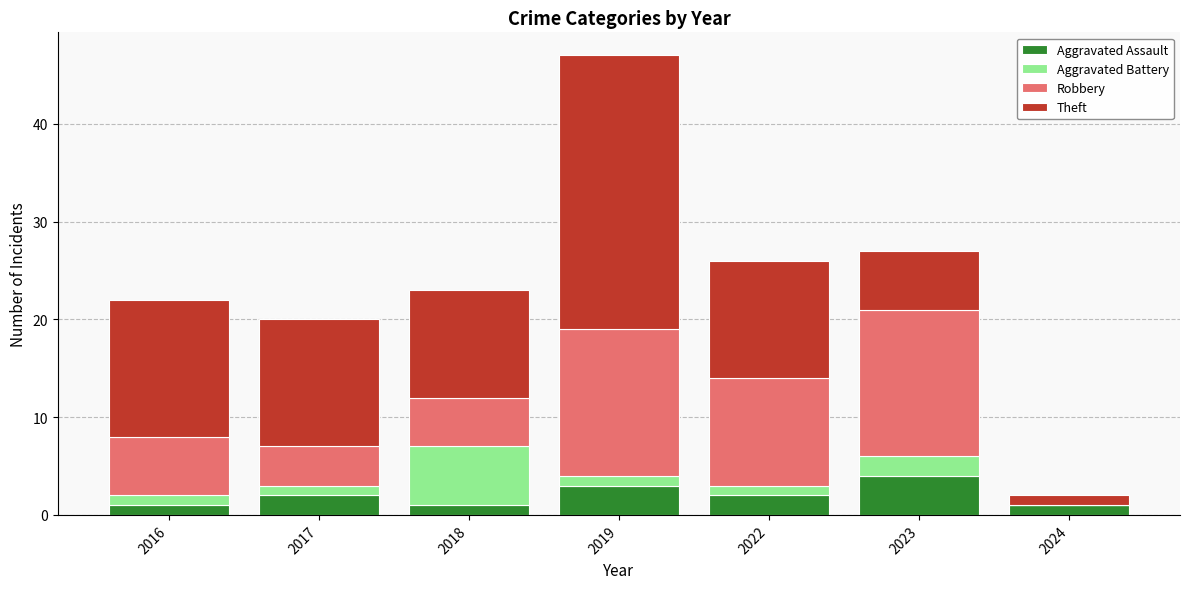

Are the bars horizontal?

No